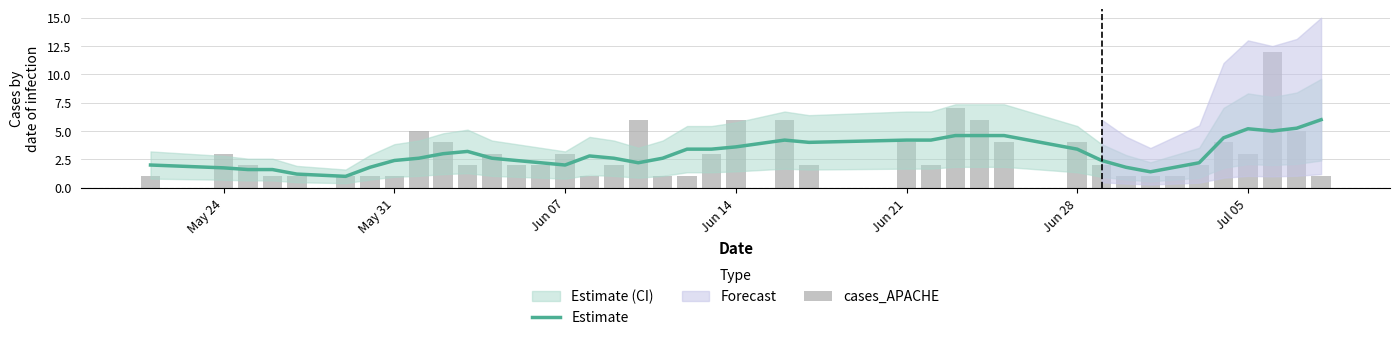

Rank the series by their average value, from lowest to highest.

cases_APACHE, Estimate